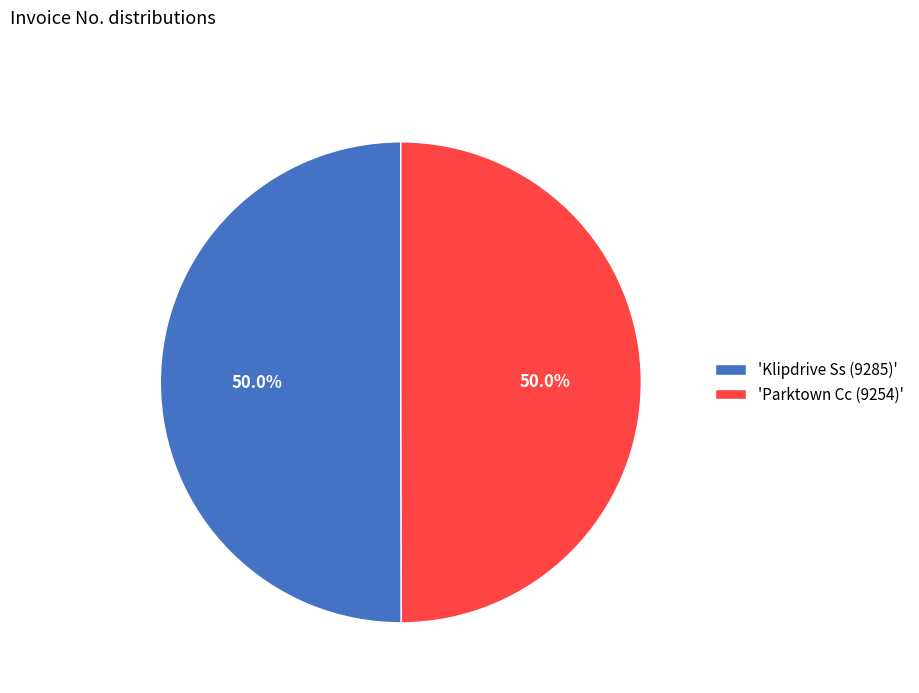

Is the sum of 'Parktown Cc (9254)' and 'Klipdrive Ss (9285)' greater than half?

Yes